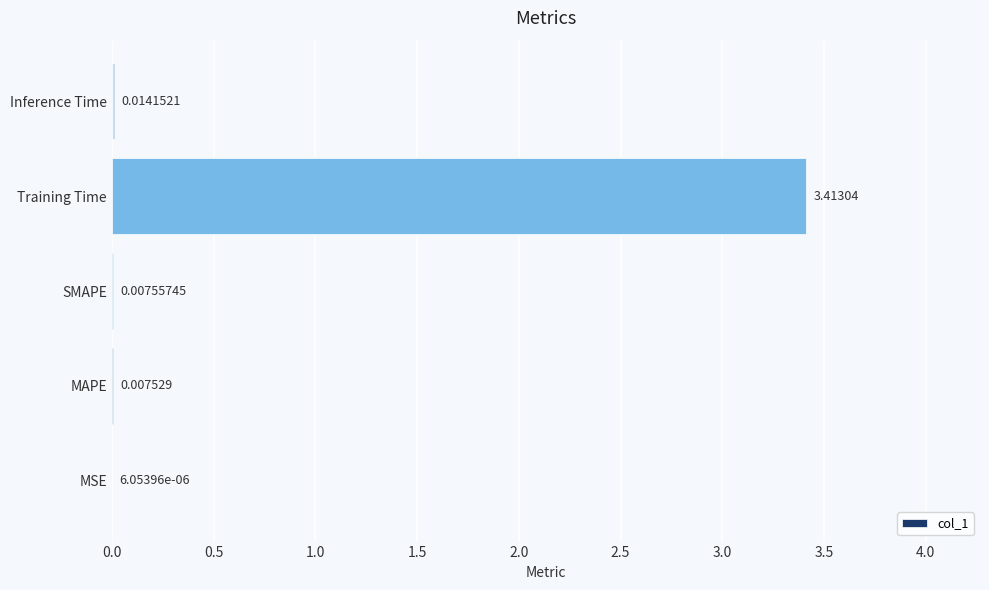

Between Training Time and MAPE, which is larger?

Training Time